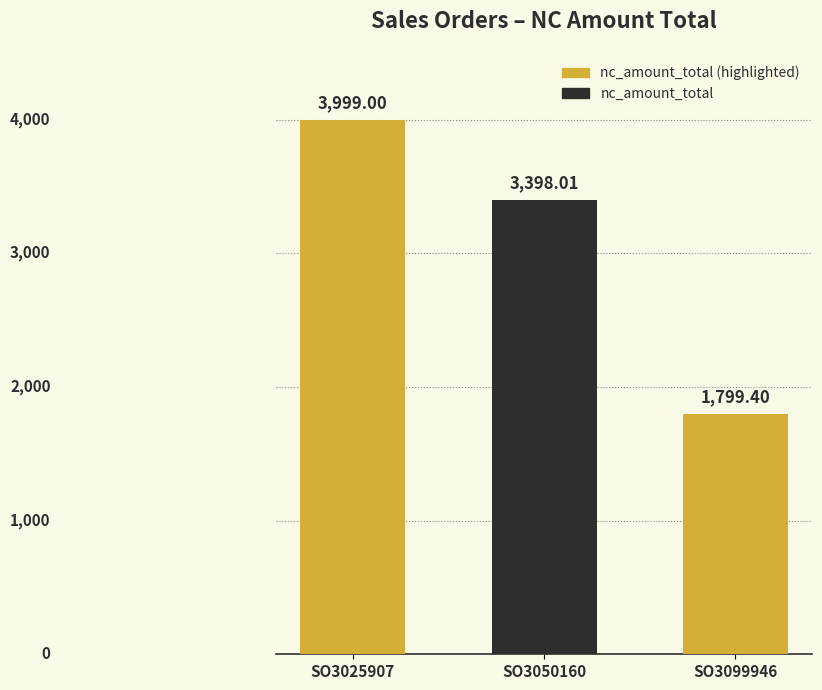

At which category does the chart reach its peak across all series?

SO3025907